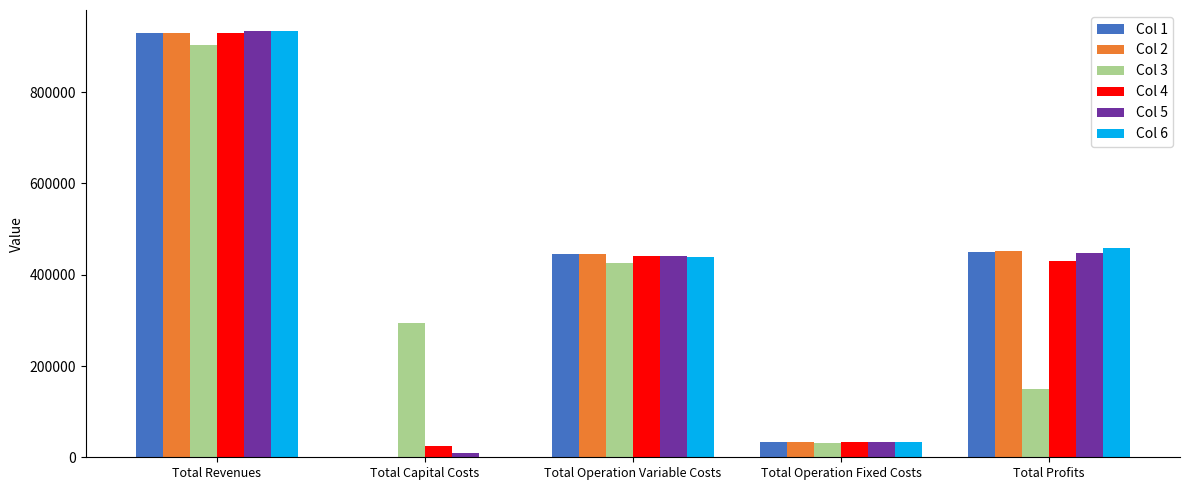

What are all the series names shown in the legend?

Col 1, Col 2, Col 3, Col 4, Col 5, Col 6